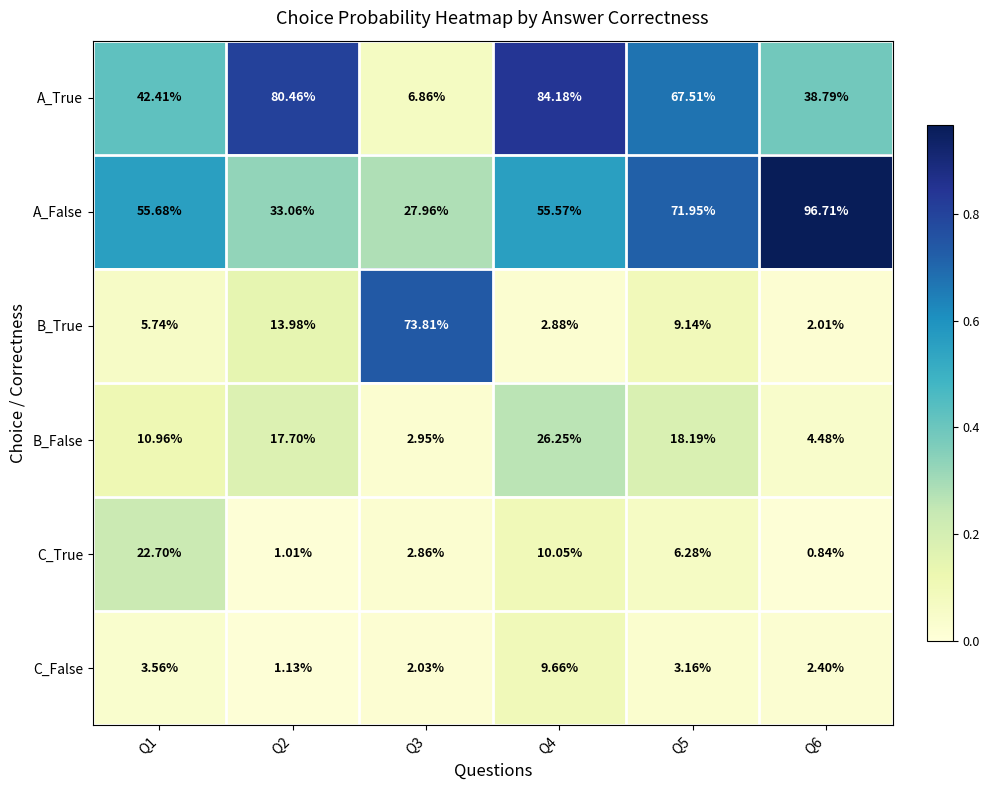

What is the total value across all series at Q5?

176.2